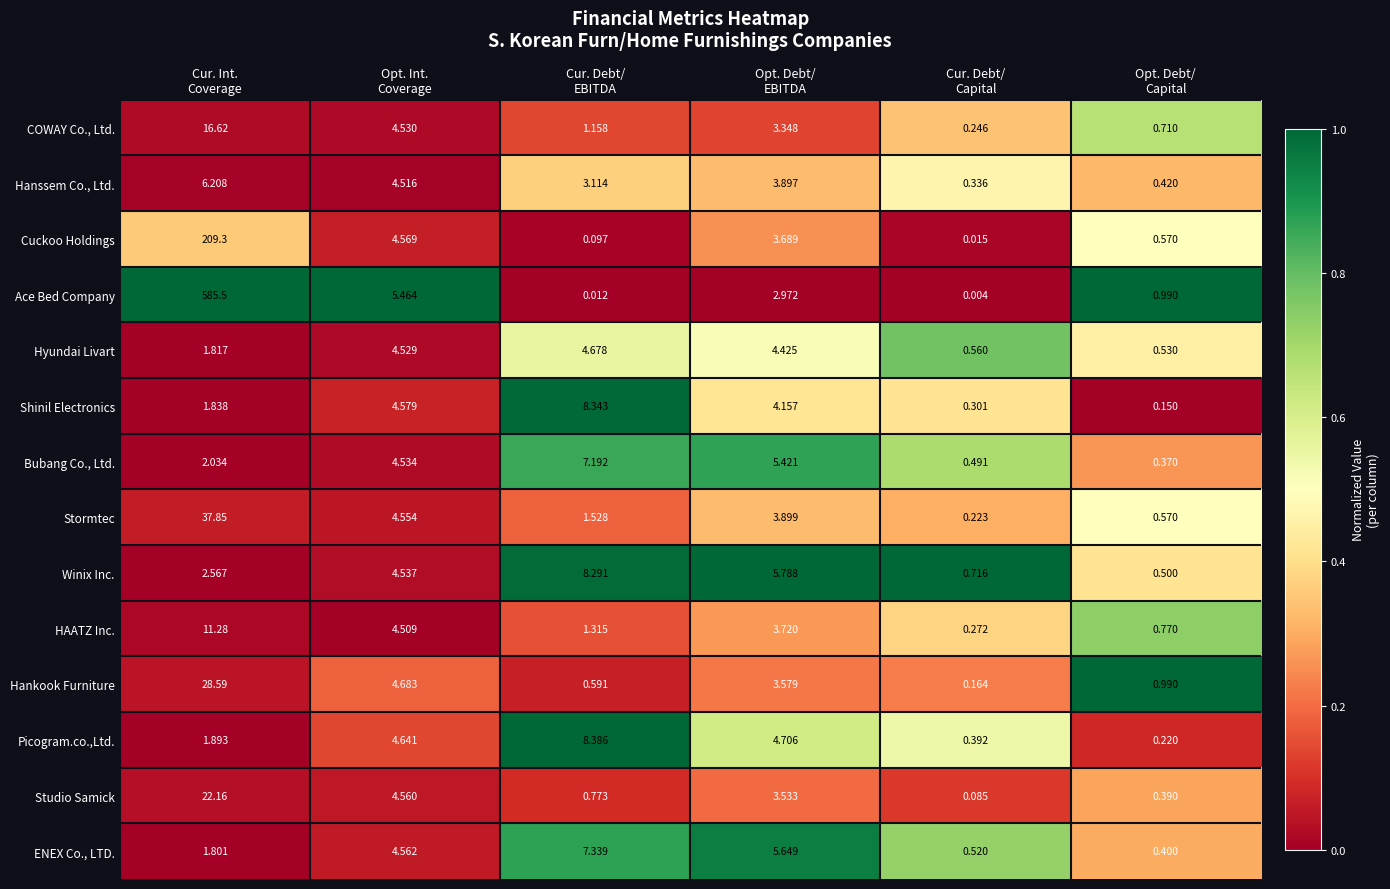

Which series has the largest total across all categories?

Ace Bed Company